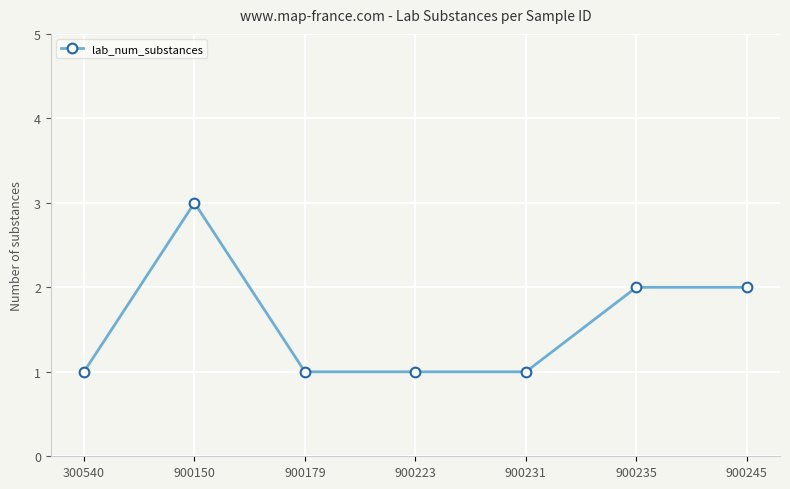

The value at 900179 is 1. True or false?

True